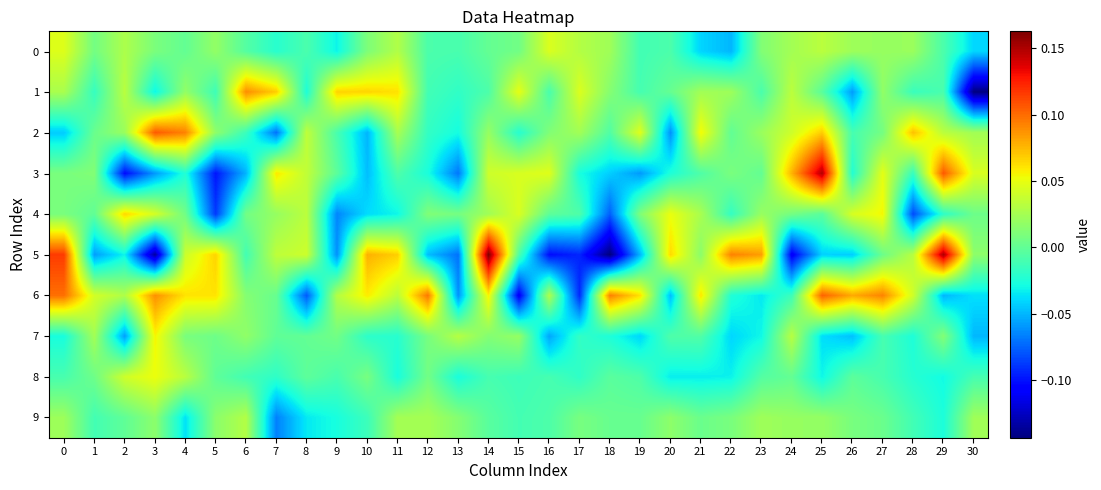

Which has a higher value, 25 or 5?

25